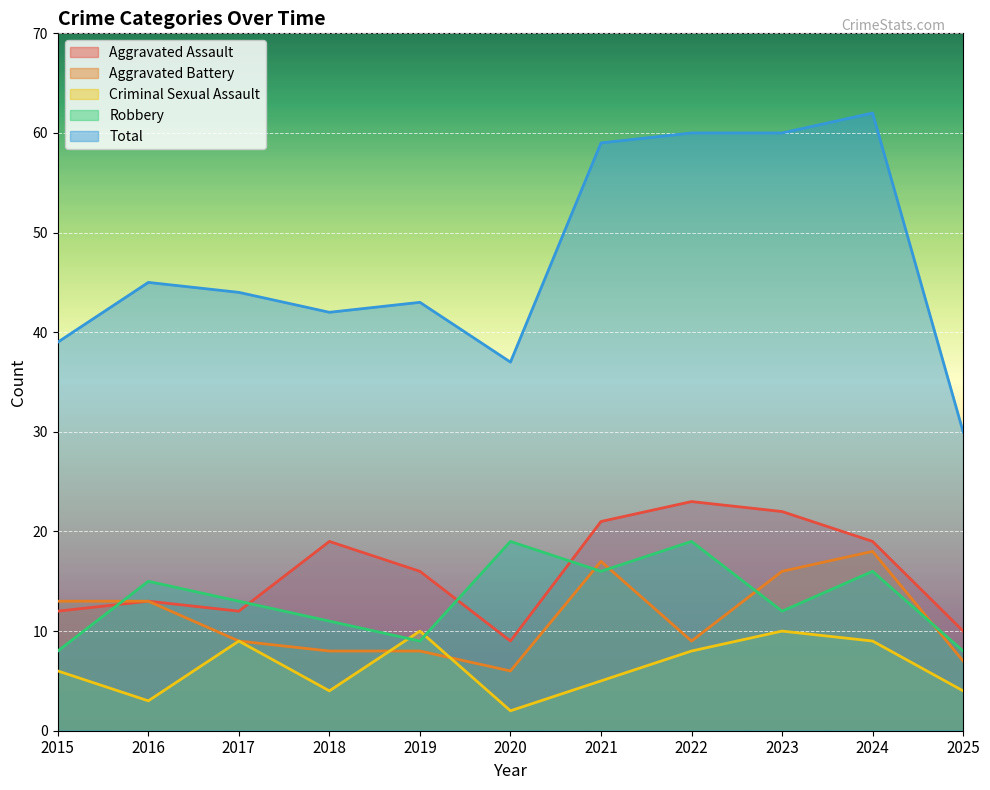

Is the value of Aggravated Assault at 2022 greater than the value of Total at 2017?

No